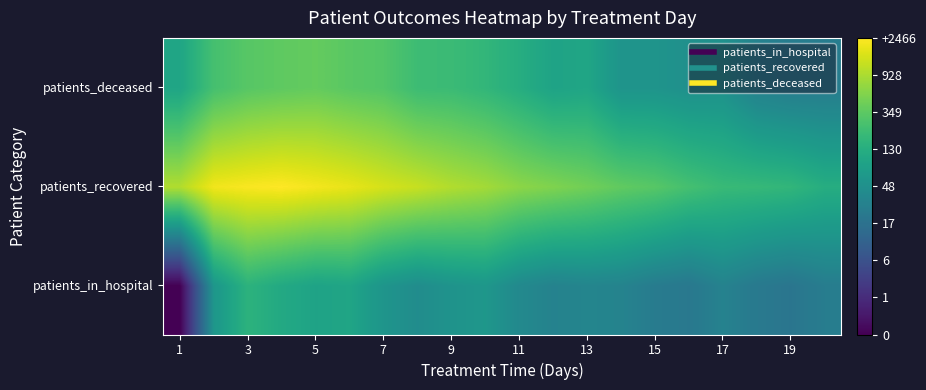

Which series has the largest total across all categories?

patients_recovered